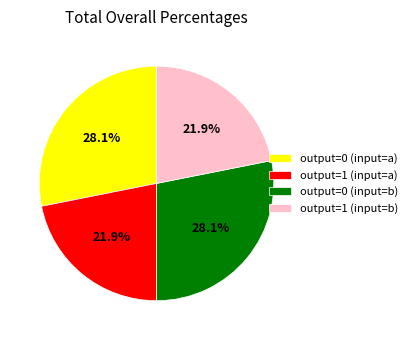

Does output=1 (input=b) represent more than half of the total?

No